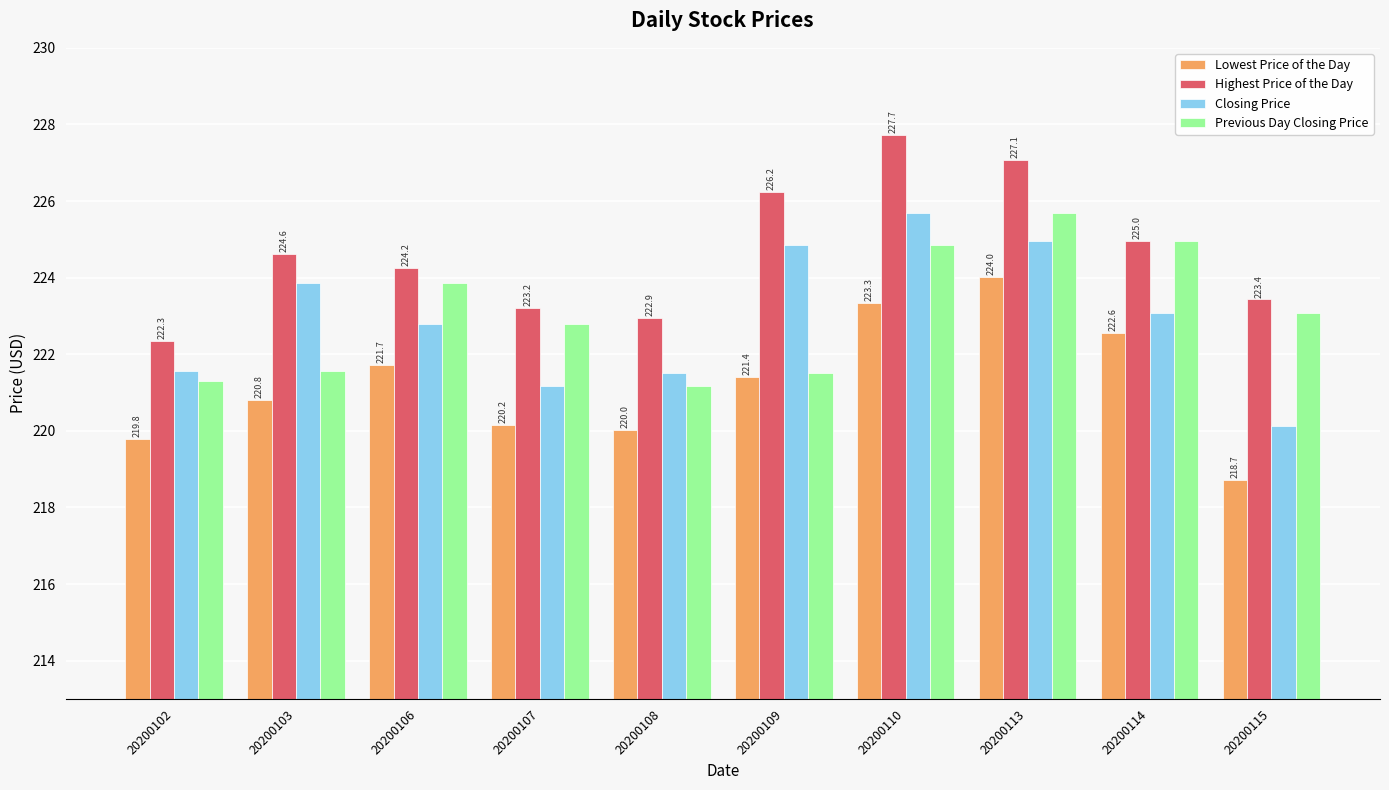

Which series has the largest range (max minus min)?

Closing Price